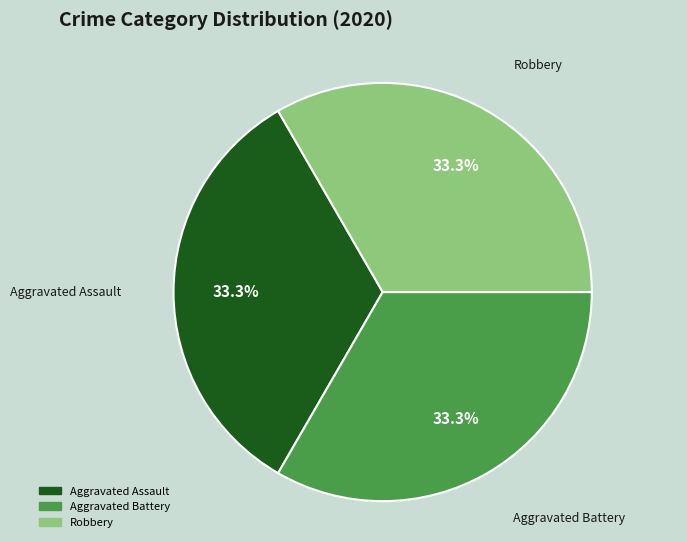

Does any single category account for the majority?

No